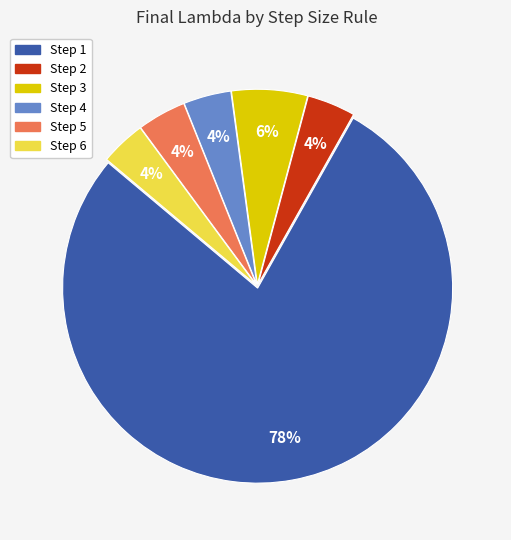

To the nearest percent, what portion does Step 2 represent?

4%